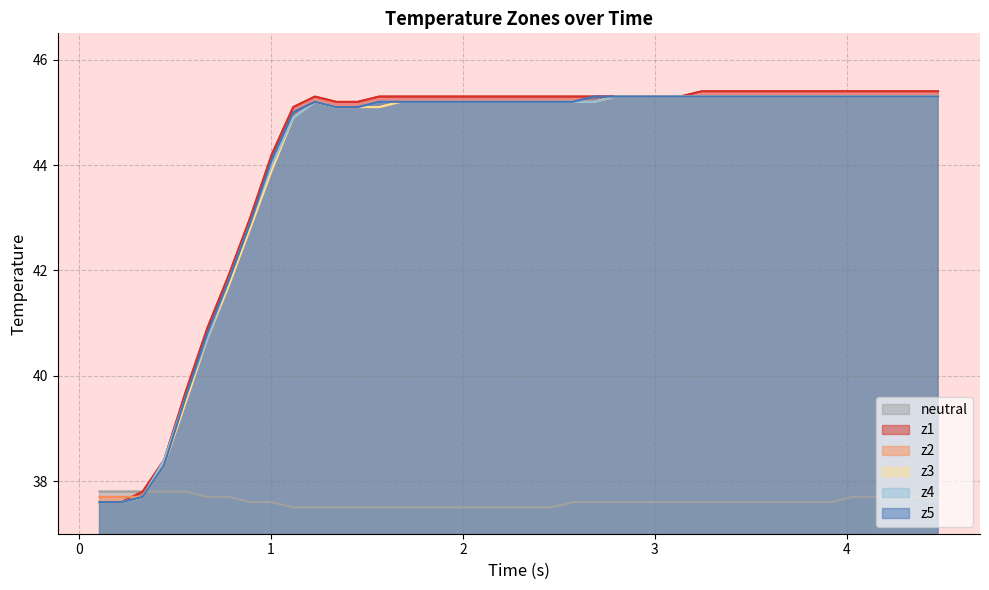

What is the maximum value for neutral?

37.8